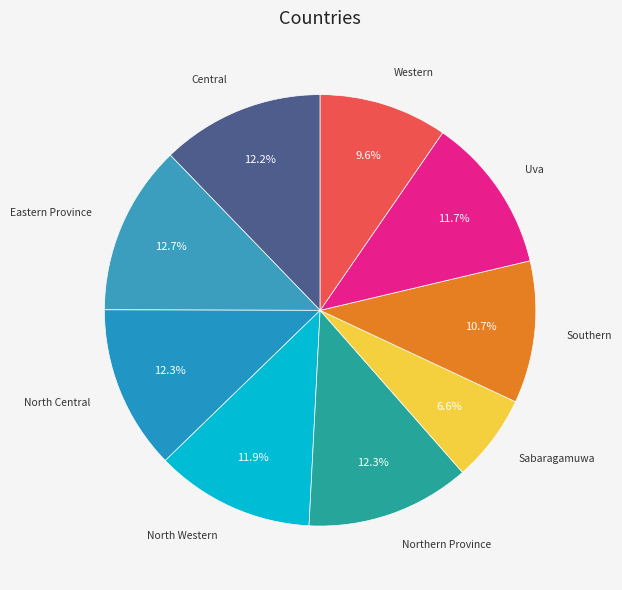

What percentage is the Southern slice, to the nearest percent?

11%